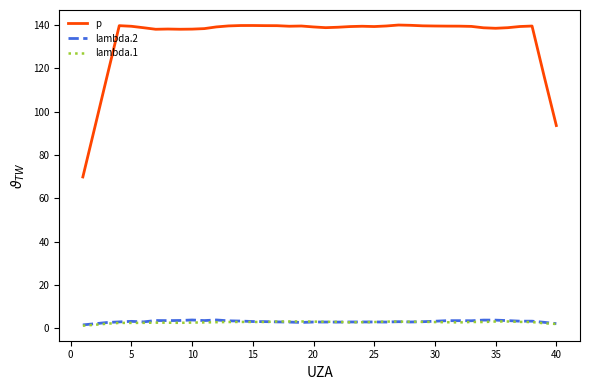

What is the smallest value displayed?

1.1